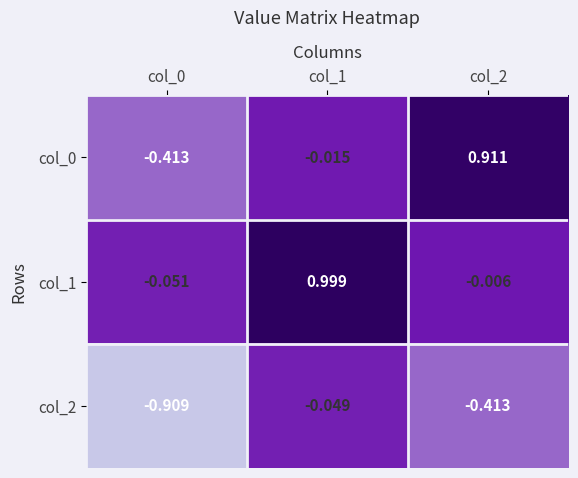

Between col_0 and col_1, which series saw the biggest shift?

col_1